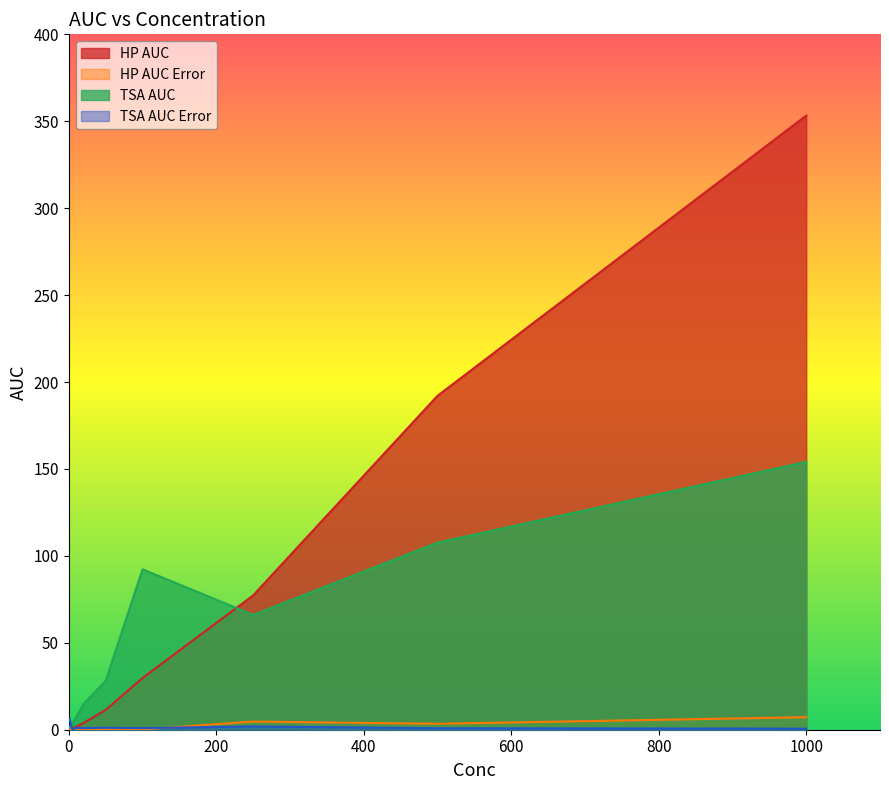

Is it true that Hyper_AUC_error equals 0.2 at 50?

False